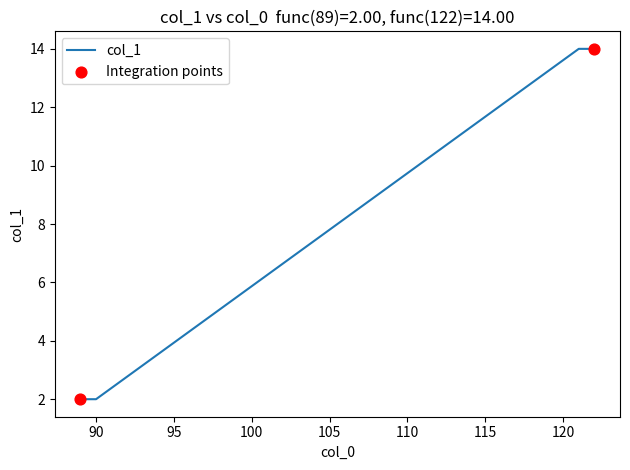

What is the difference between the second highest and minimum values?

12